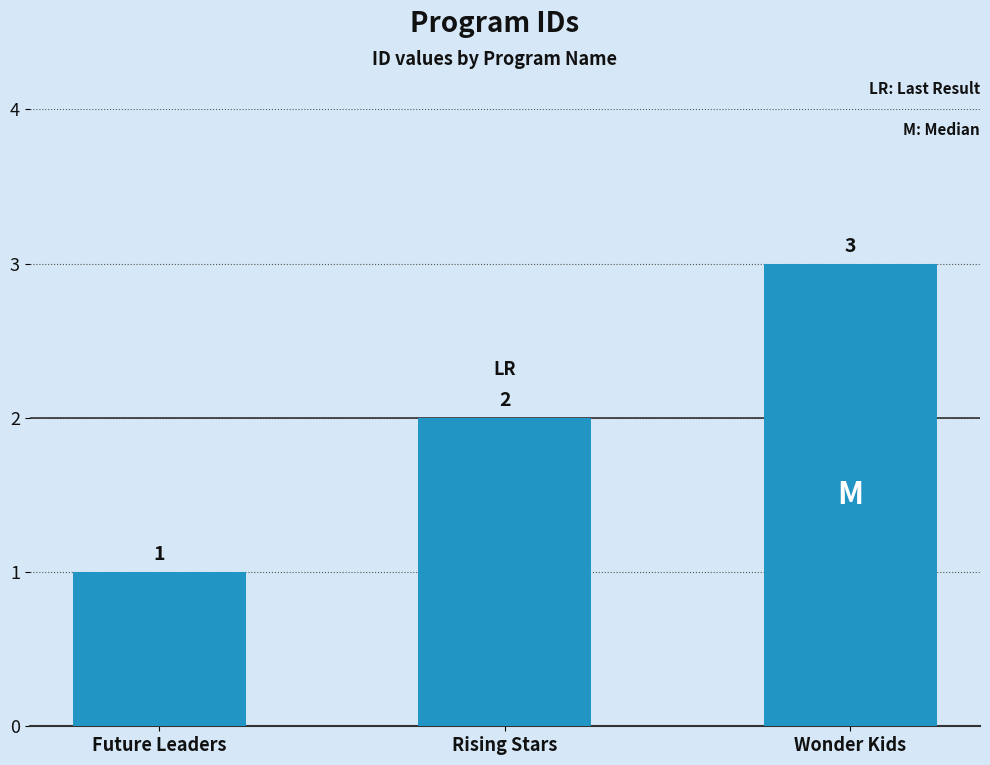

Which label corresponds to the smallest value in the chart?

Future Leaders